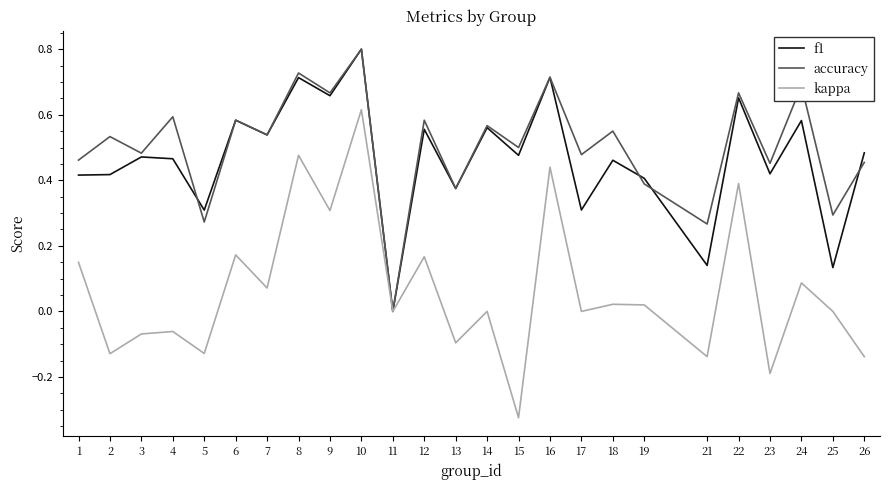

Which series changed the most between 12 and 23?

kappa